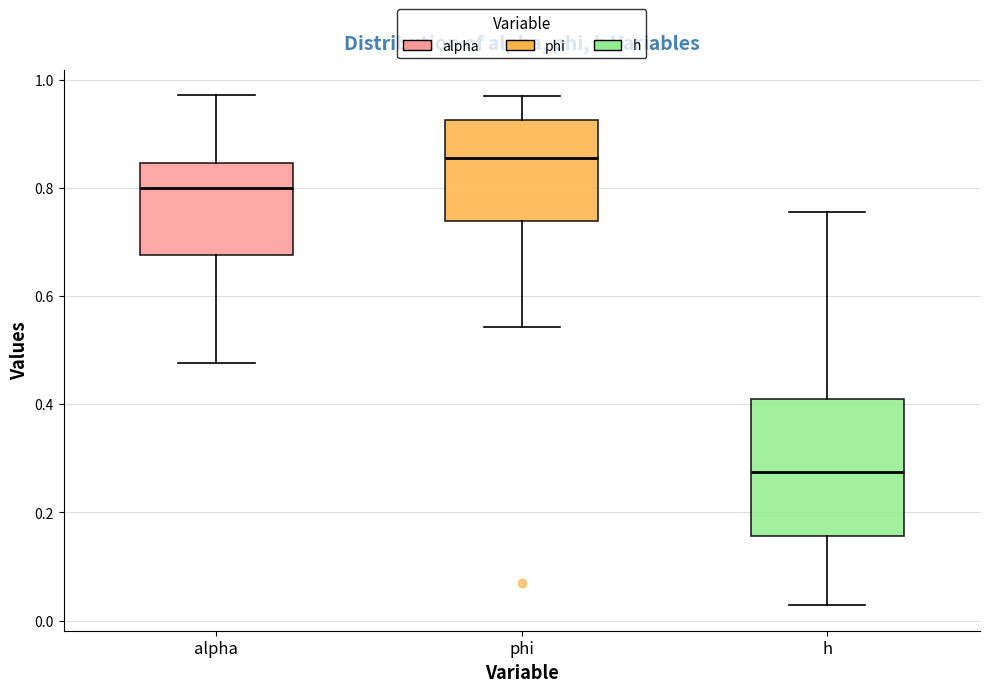

Which box has the lowest median line?

h